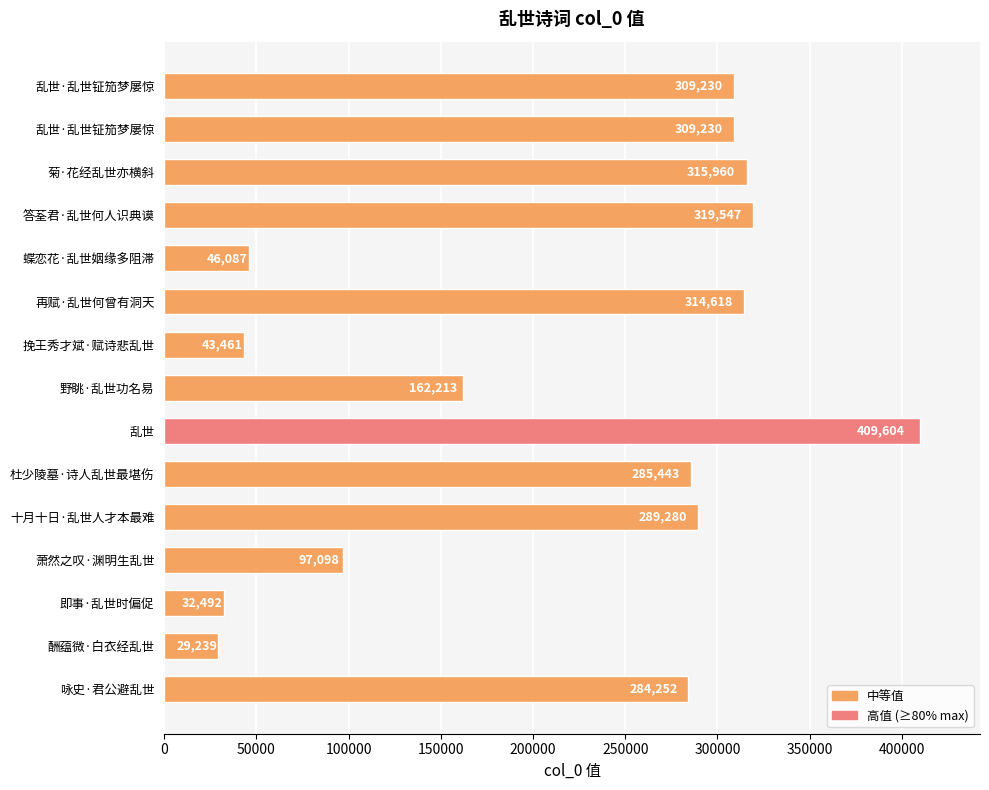

Which label corresponds to the smallest value in the chart?

酬蕴微·白衣经乱世